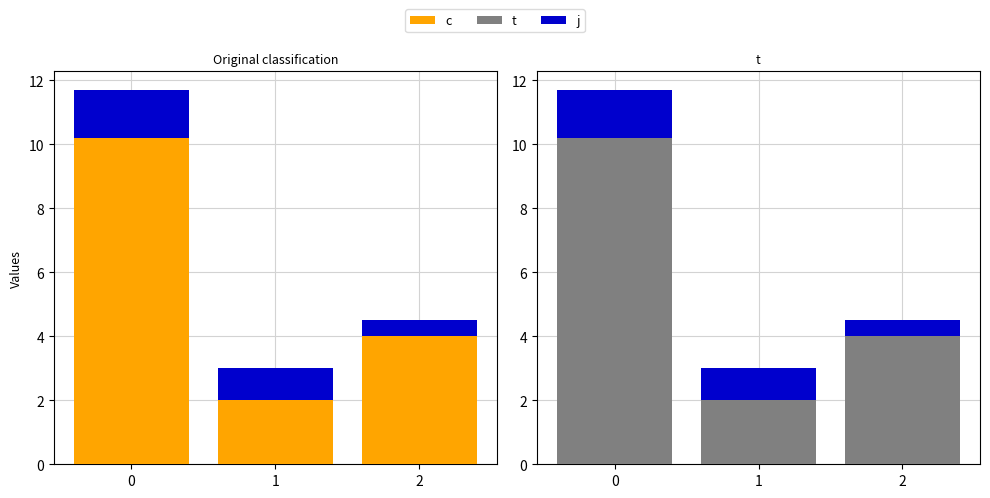

At how many categories does at least one series exceed 2?

2